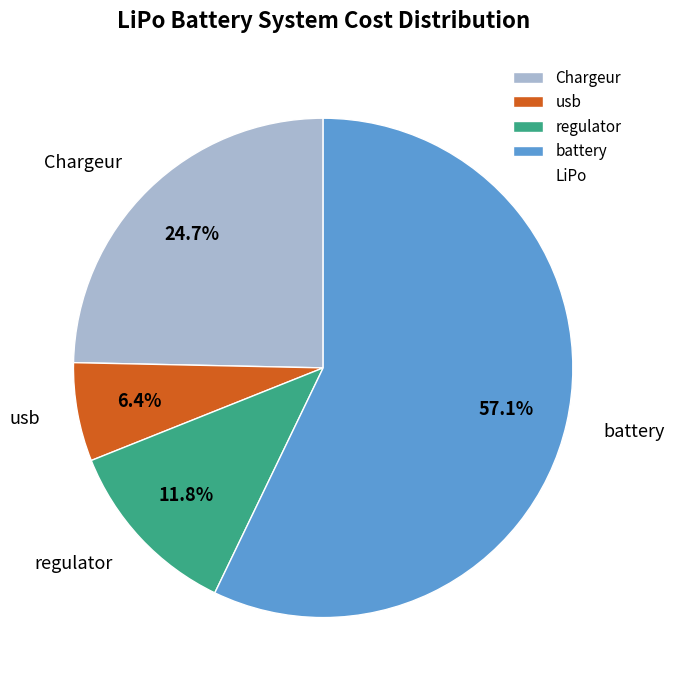

What percentage is the Chargeur slice, to the nearest percent?

25%